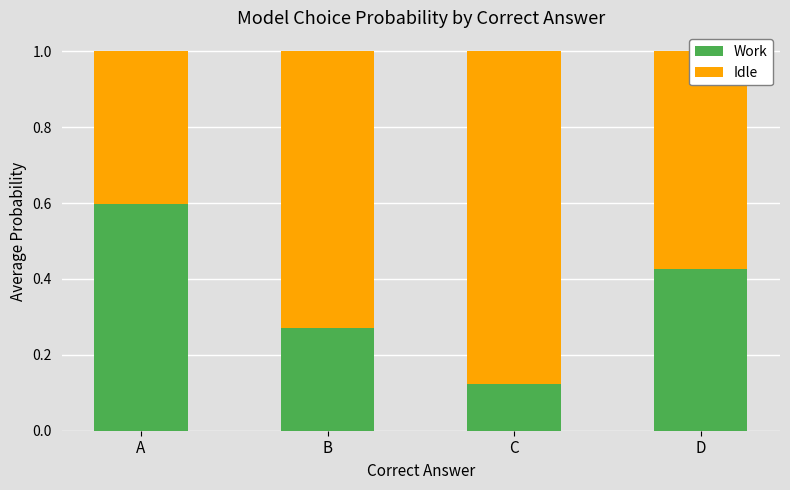

Are the bars grouped side by side (vs. stacked)?

No